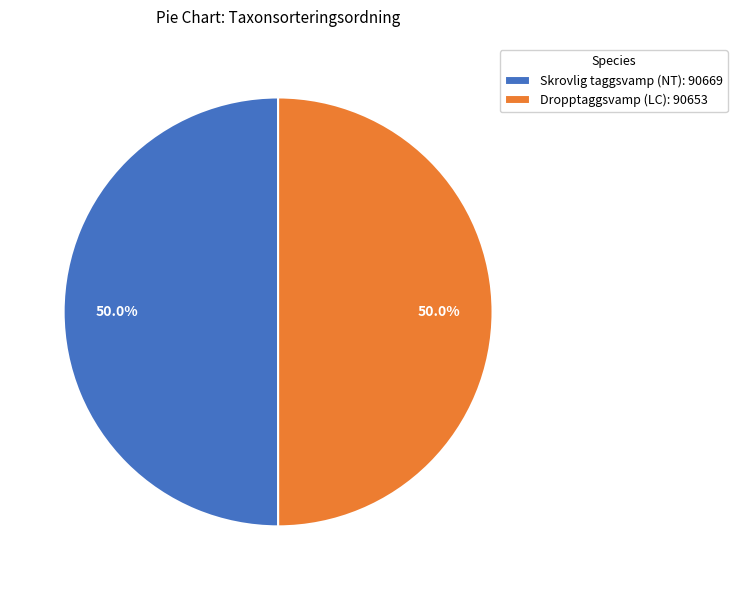

What is the ratio of the value at Dropptaggsvamp (LC): 90653 to the value at Skrovlig taggsvamp (NT): 90669?

1.0